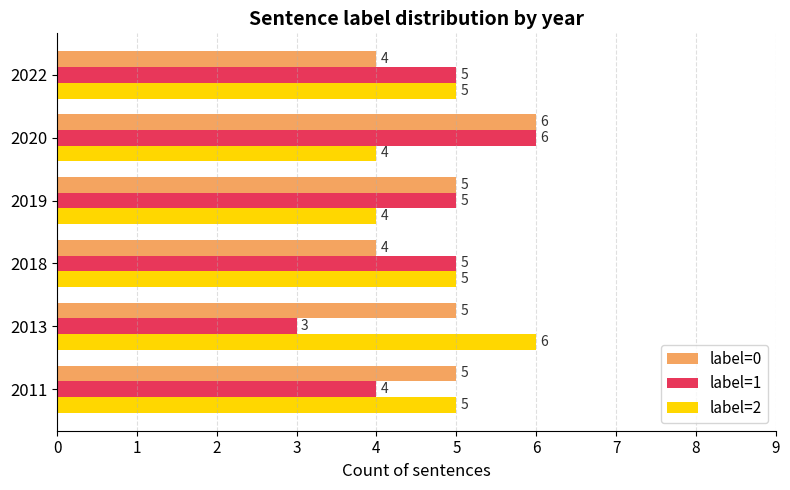

Count the label=0 values in the range 4 to 5.

5